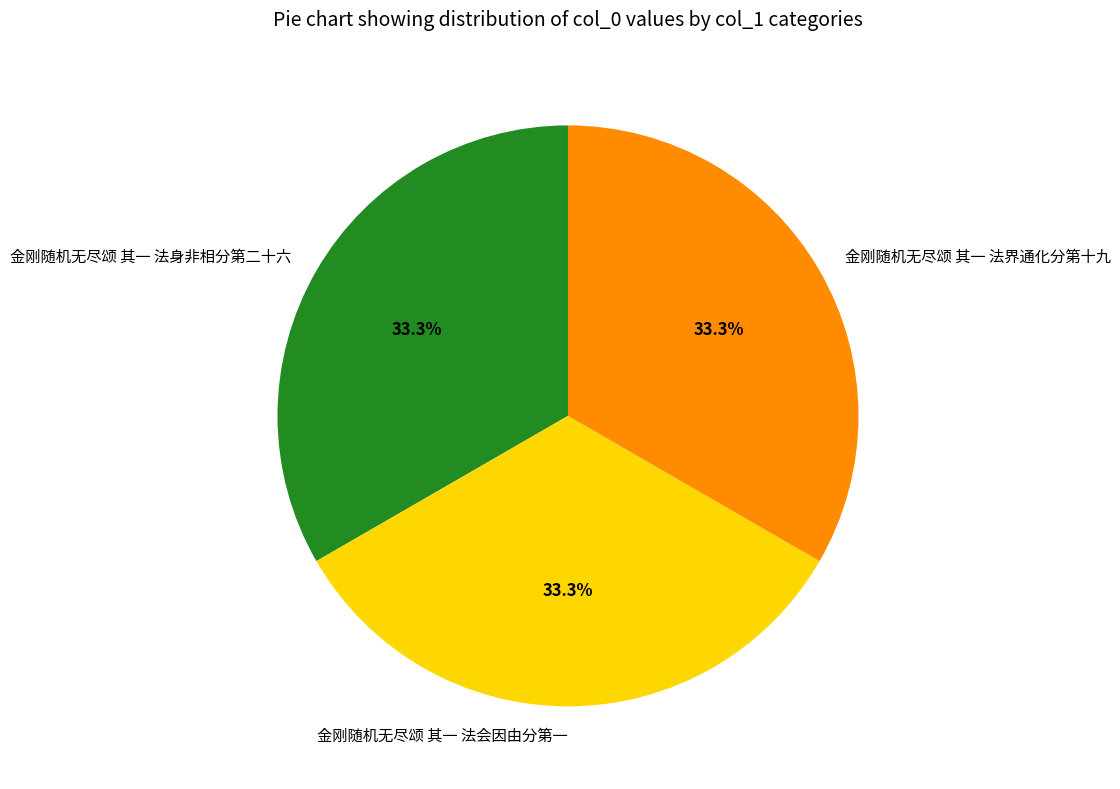

To the nearest percent, what is the combined percentage of 金刚随机无尽颂 其一 法身非相分第二十六 and 金刚随机无尽颂 其一 法会因由分第一?

67%